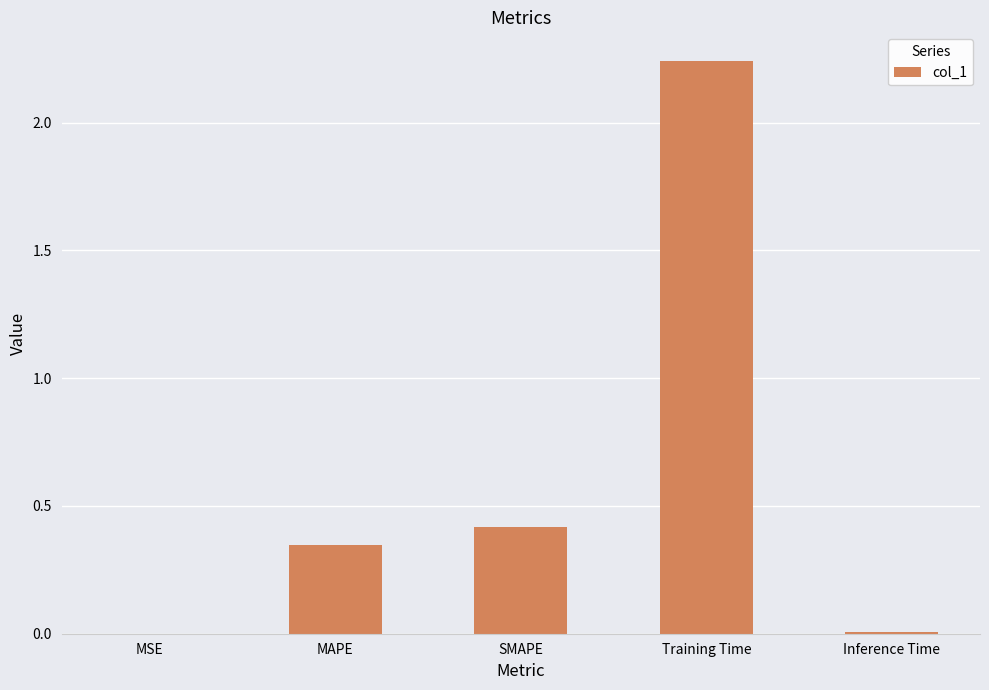

How many series are shown in this chart?

1